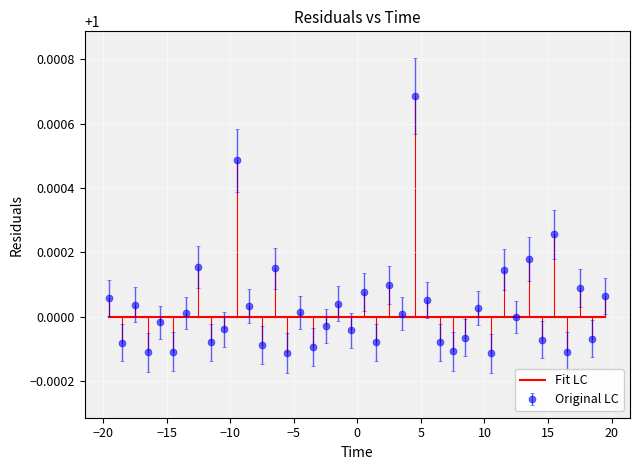

Which series has the widest spread of values?

Original LC